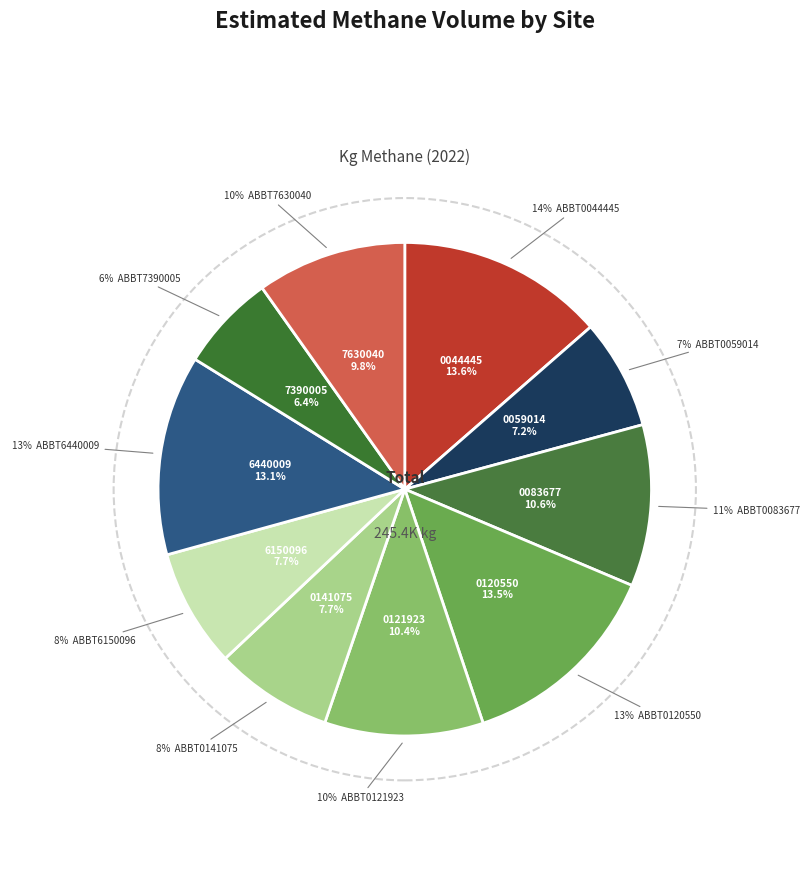

Which category has the smallest portion of the pie?

ABBT7390005